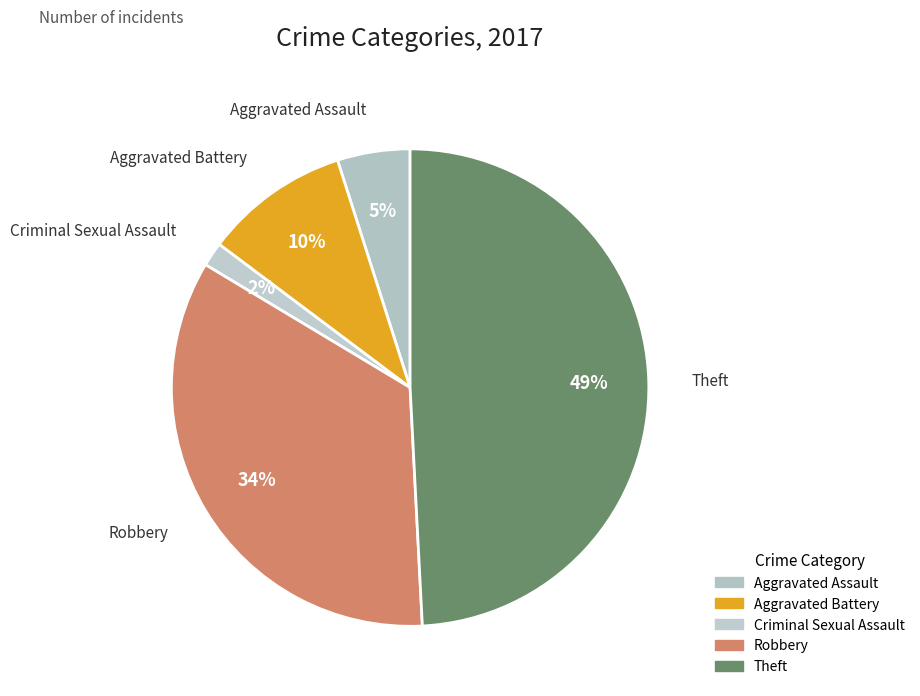

Does any single category account for the majority?

No